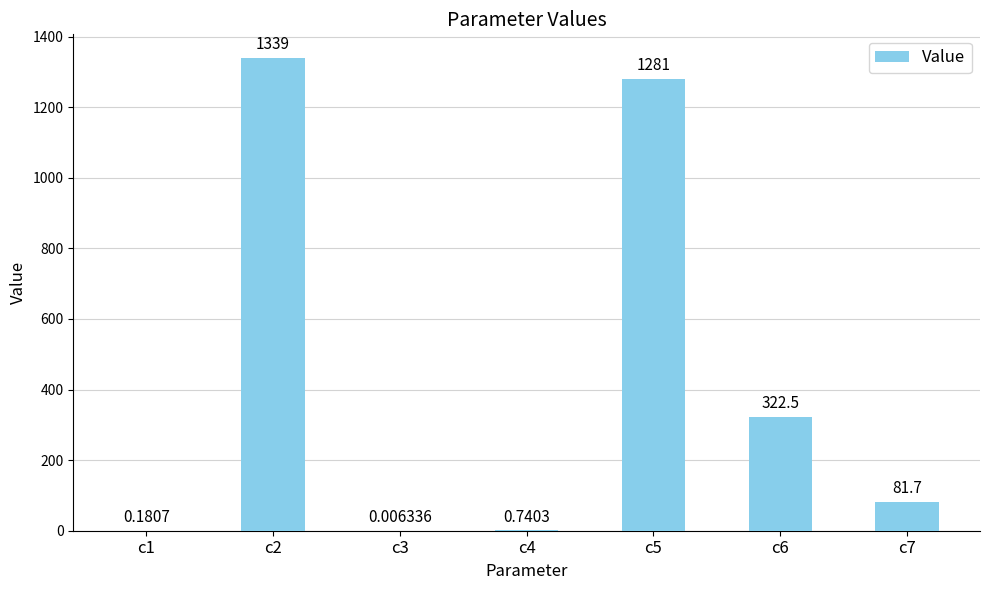

What is the change in value from c5 to c7?

-1199.0